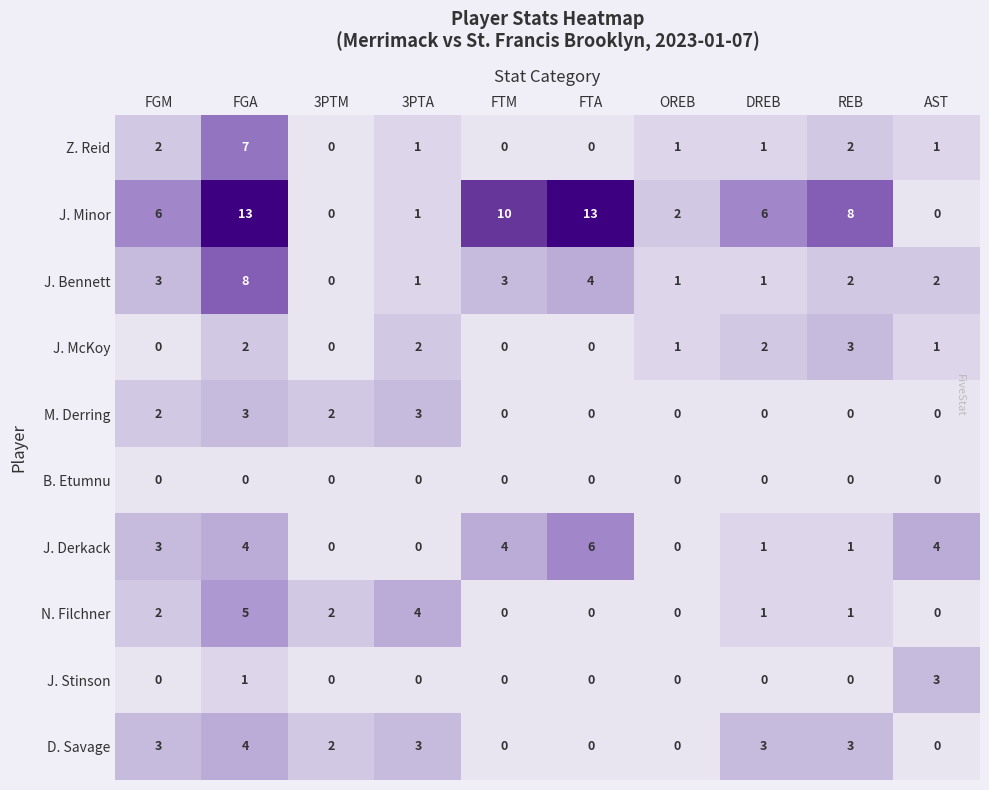

Between FGM and OREB, which series saw the biggest shift?

J. Minor